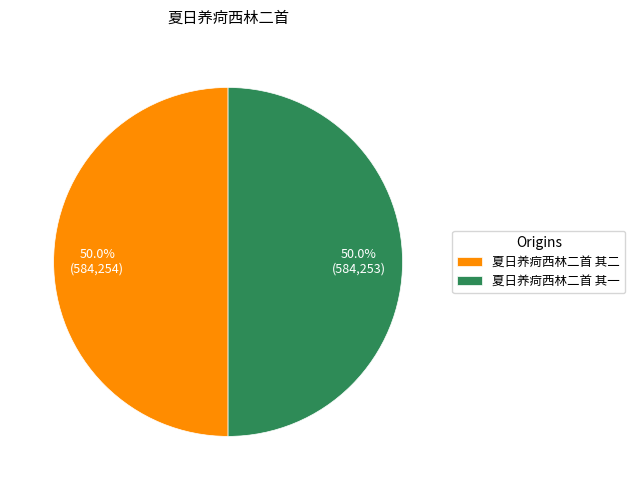

What percentage do 夏日养疴西林二首 其一 and 夏日养疴西林二首 其二 together represent?

100.0%